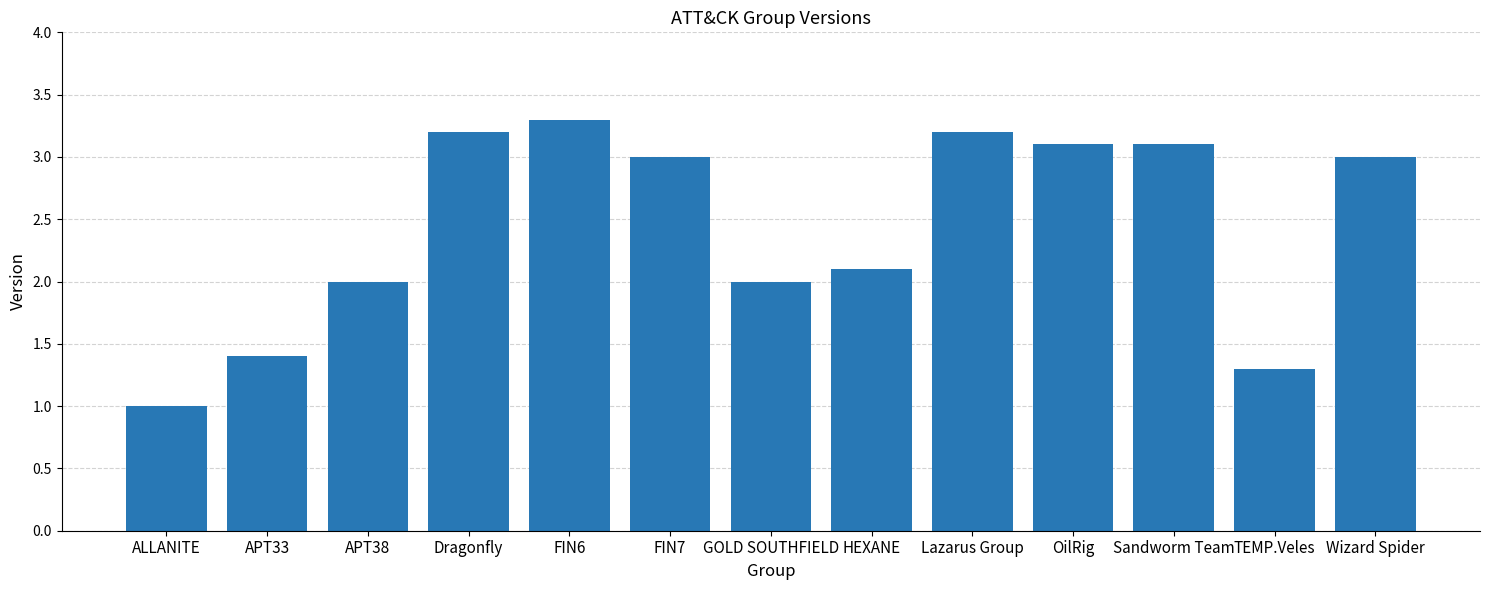

What position from the right is Wizard Spider?

1